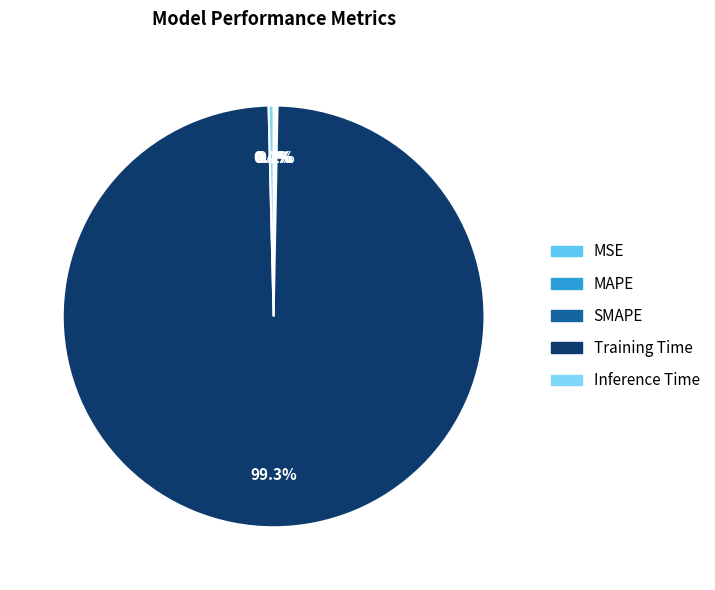

Which category has the smallest portion of the pie?

MSE